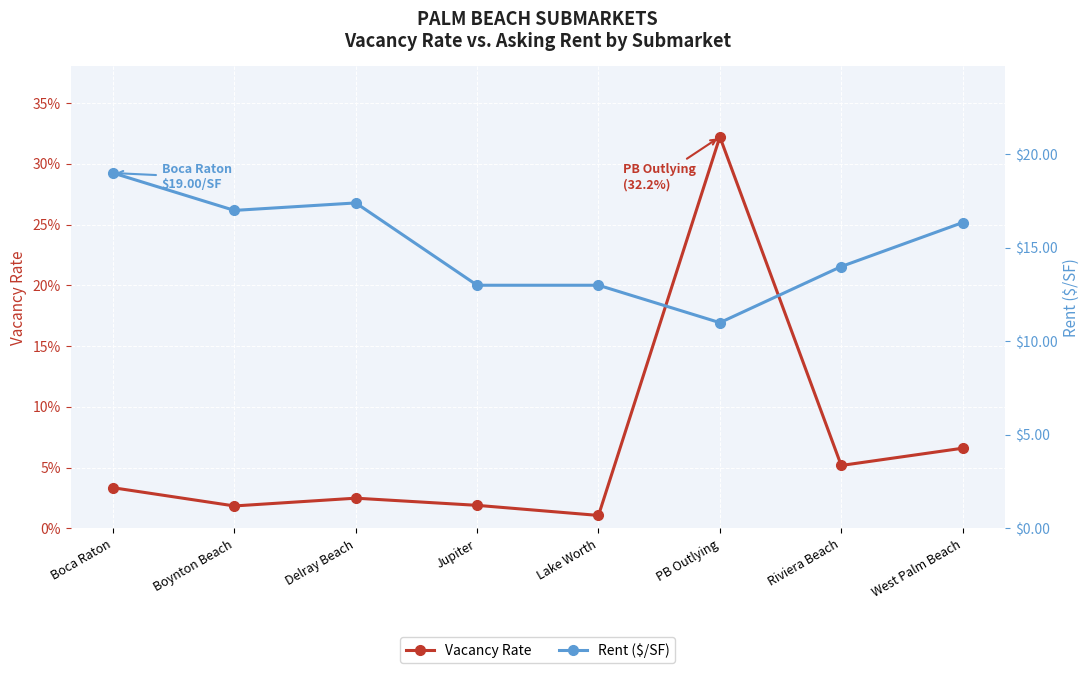

Which series has the largest total across all categories?

Rent ($/SF)